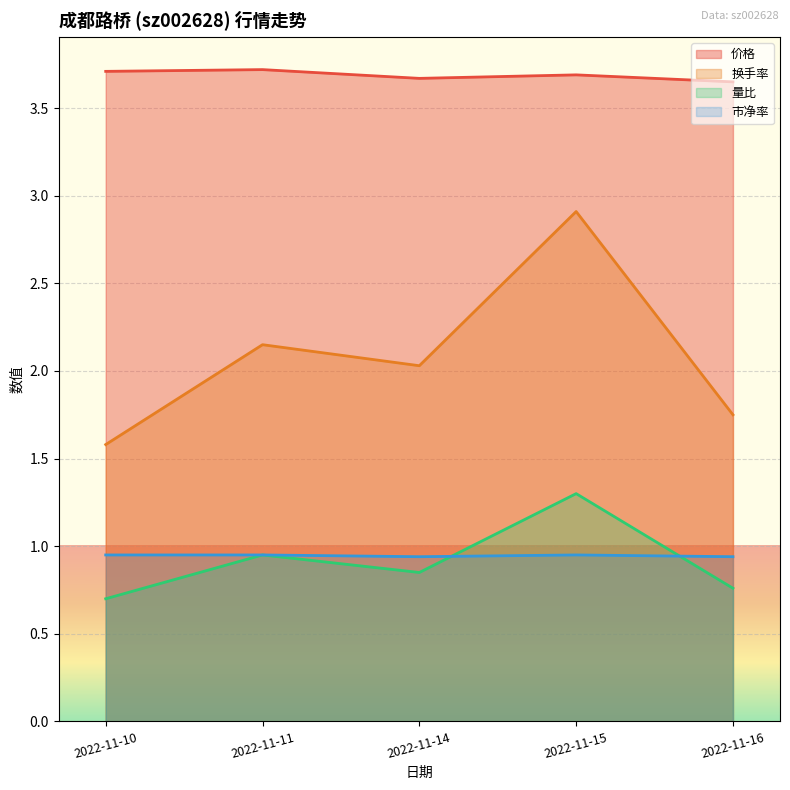

The 量比 series shows 0.8 at 2022-11-14. True or false?

True